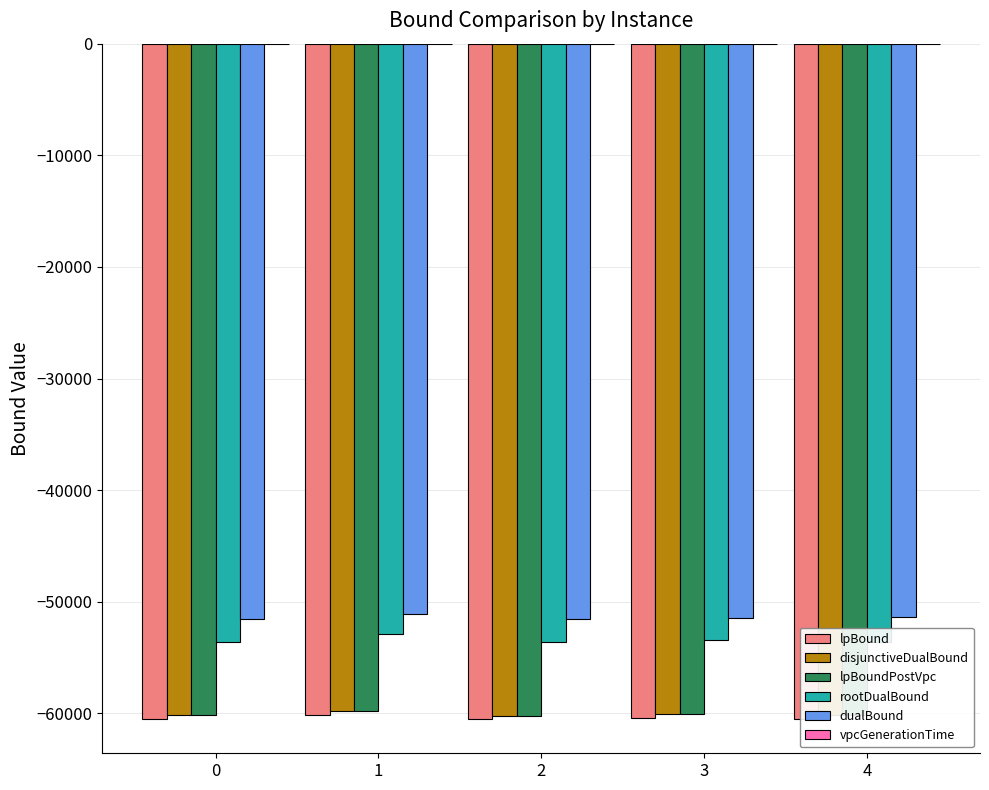

What is the highest value of the disjunctiveDualBound series?

-59777.5